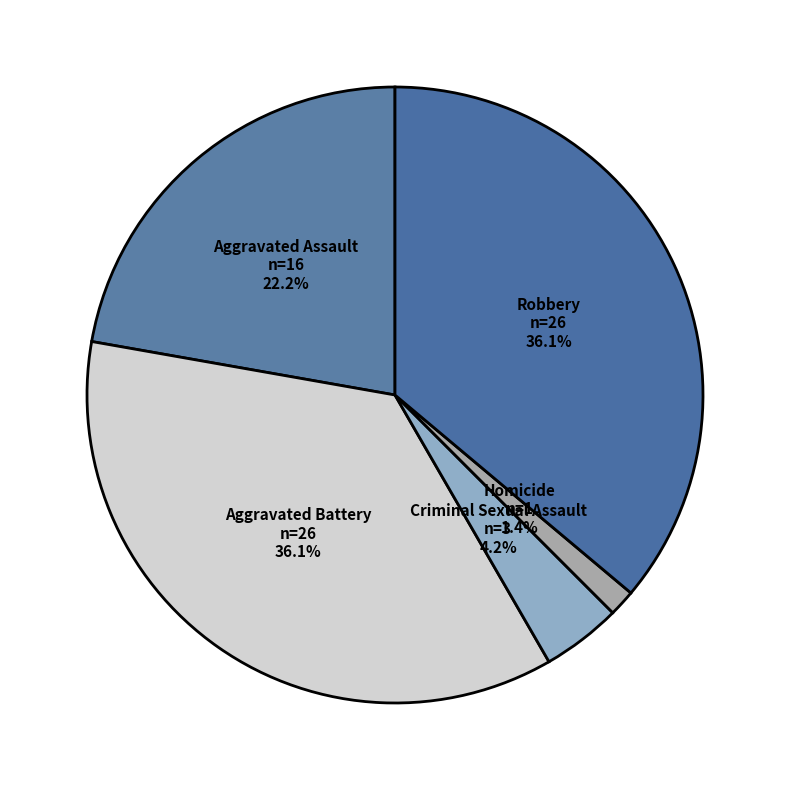

Count the number of slices in the pie.

5